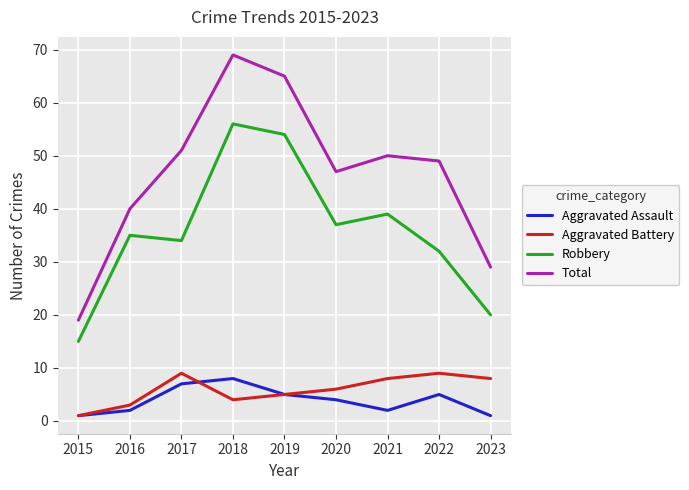

What are all the series names shown in the legend?

Aggravated Assault, Aggravated Battery, Robbery, Total